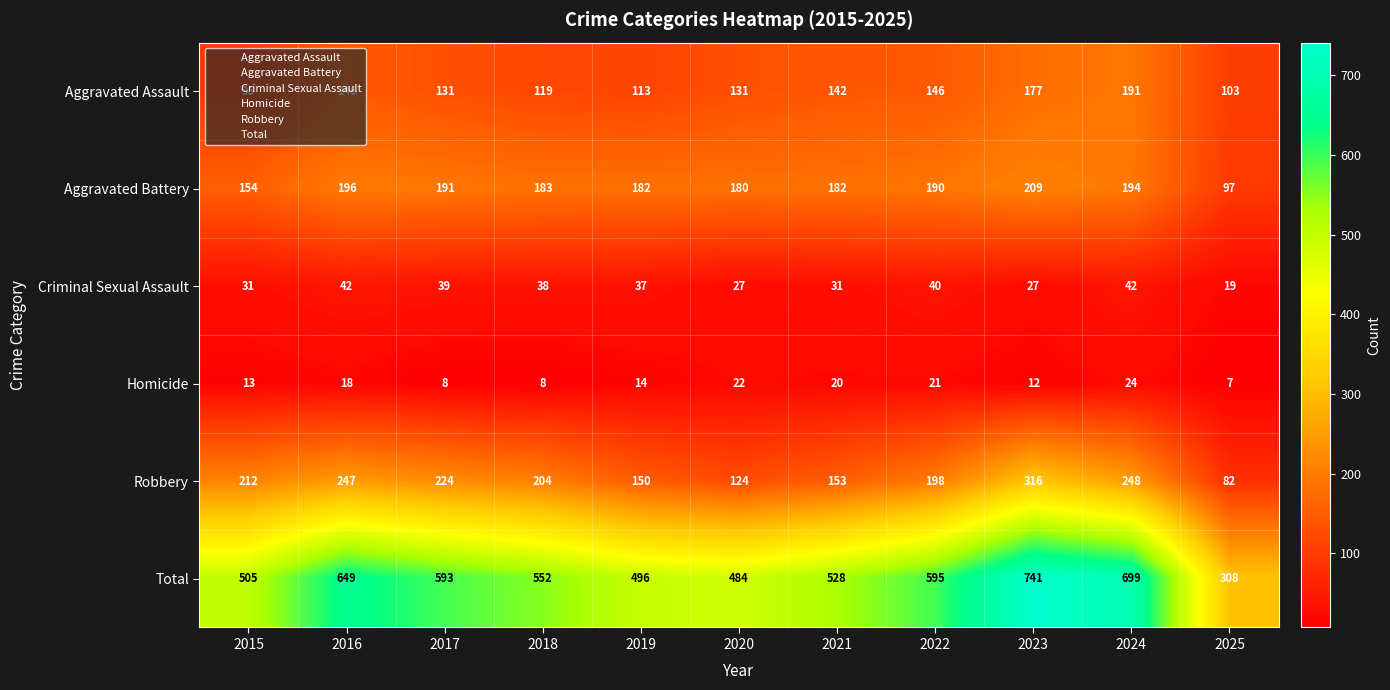

Which category has the lowest value in the Robbery series?

2025